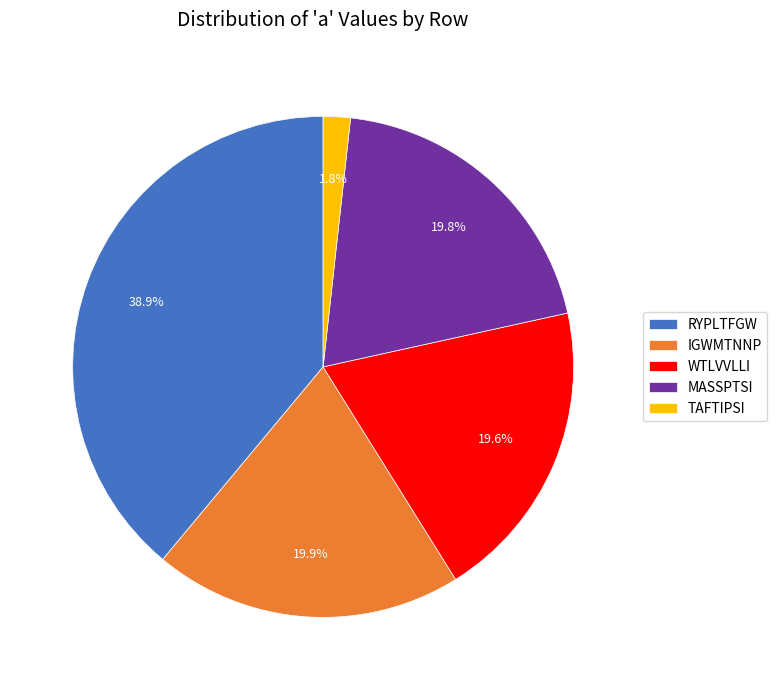

How many slices are in this pie chart?

5